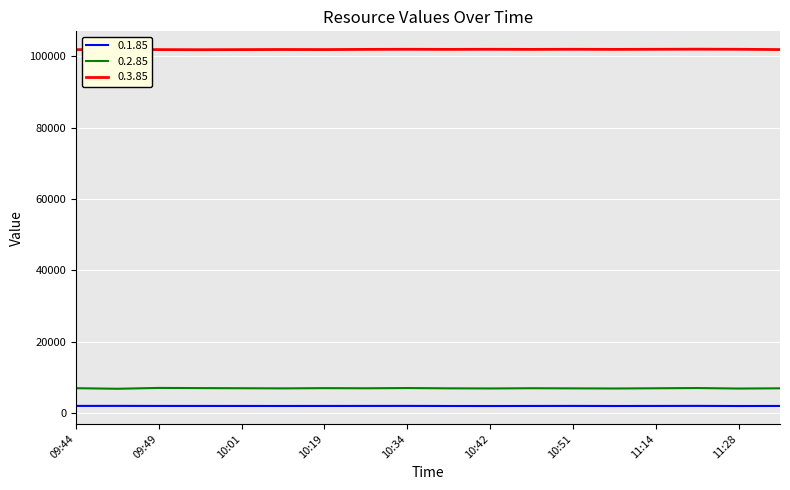

What is the maximum value shown in the chart?

102010